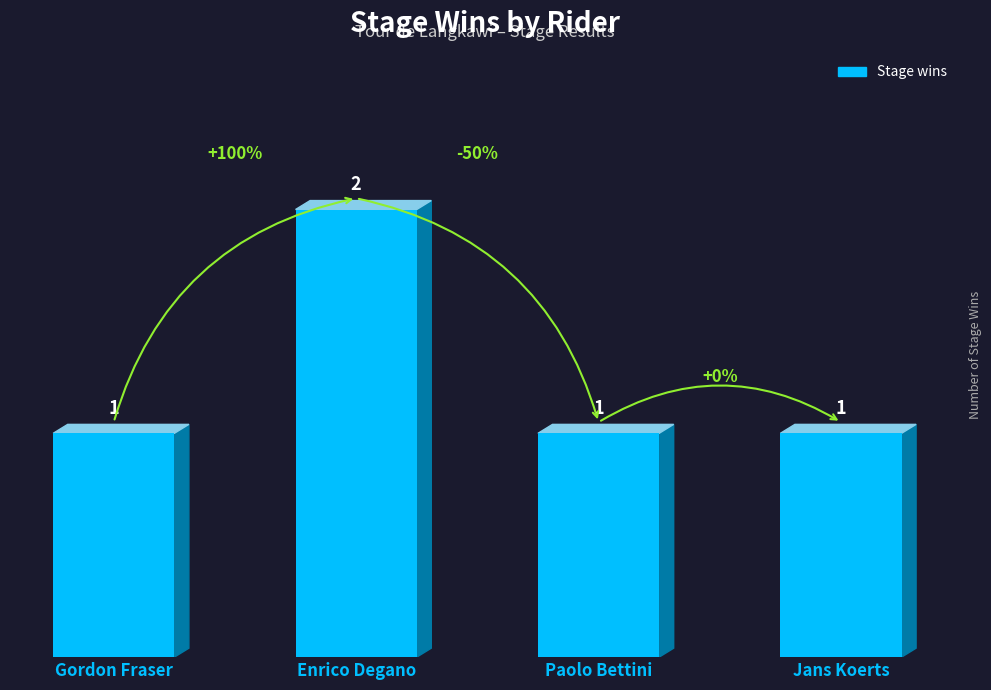

At which category does the chart reach its peak across all series?

Enrico Degano